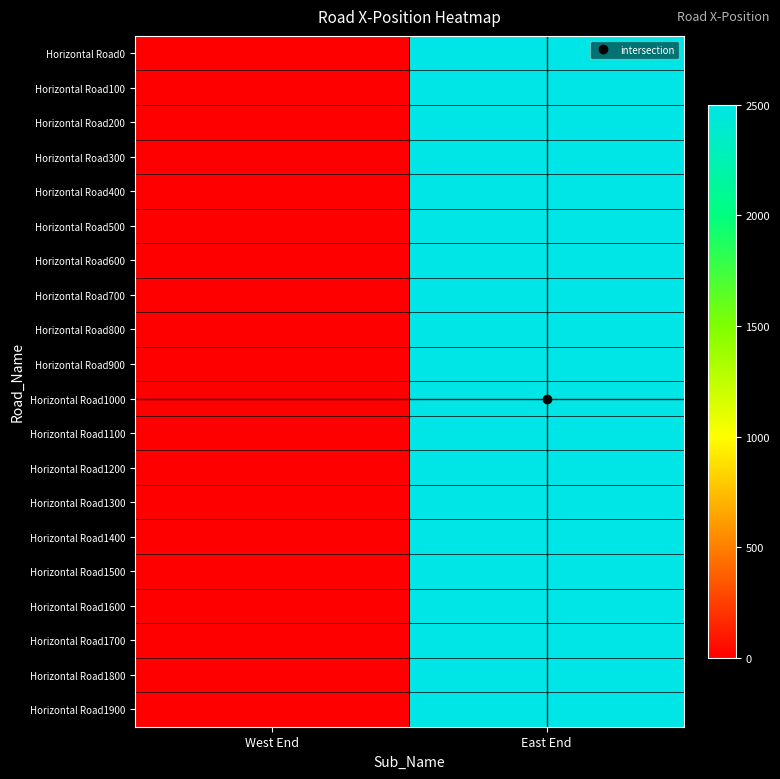

Reading left to right, transcribe all the data shown in this chart.

Horizontal Road0: West End=0	East End=2500
Horizontal Road100: West End=0	East End=2500
Horizontal Road200: West End=0	East End=2500
Horizontal Road300: West End=0	East End=2500
Horizontal Road400: West End=0	East End=2500
Horizontal Road500: West End=0	East End=2500
Horizontal Road600: West End=0	East End=2500
Horizontal Road700: West End=0	East End=2500
Horizontal Road800: West End=0	East End=2500
Horizontal Road900: West End=0	East End=2500
Horizontal Road1000: West End=0	East End=2500
Horizontal Road1100: West End=0	East End=2500
Horizontal Road1200: West End=0	East End=2500
Horizontal Road1300: West End=0	East End=2500
Horizontal Road1400: West End=0	East End=2500
Horizontal Road1500: West End=0	East End=2500
Horizontal Road1600: West End=0	East End=2500
Horizontal Road1700: West End=0	East End=2500
Horizontal Road1800: West End=0	East End=2500
Horizontal Road1900: West End=0	East End=2500